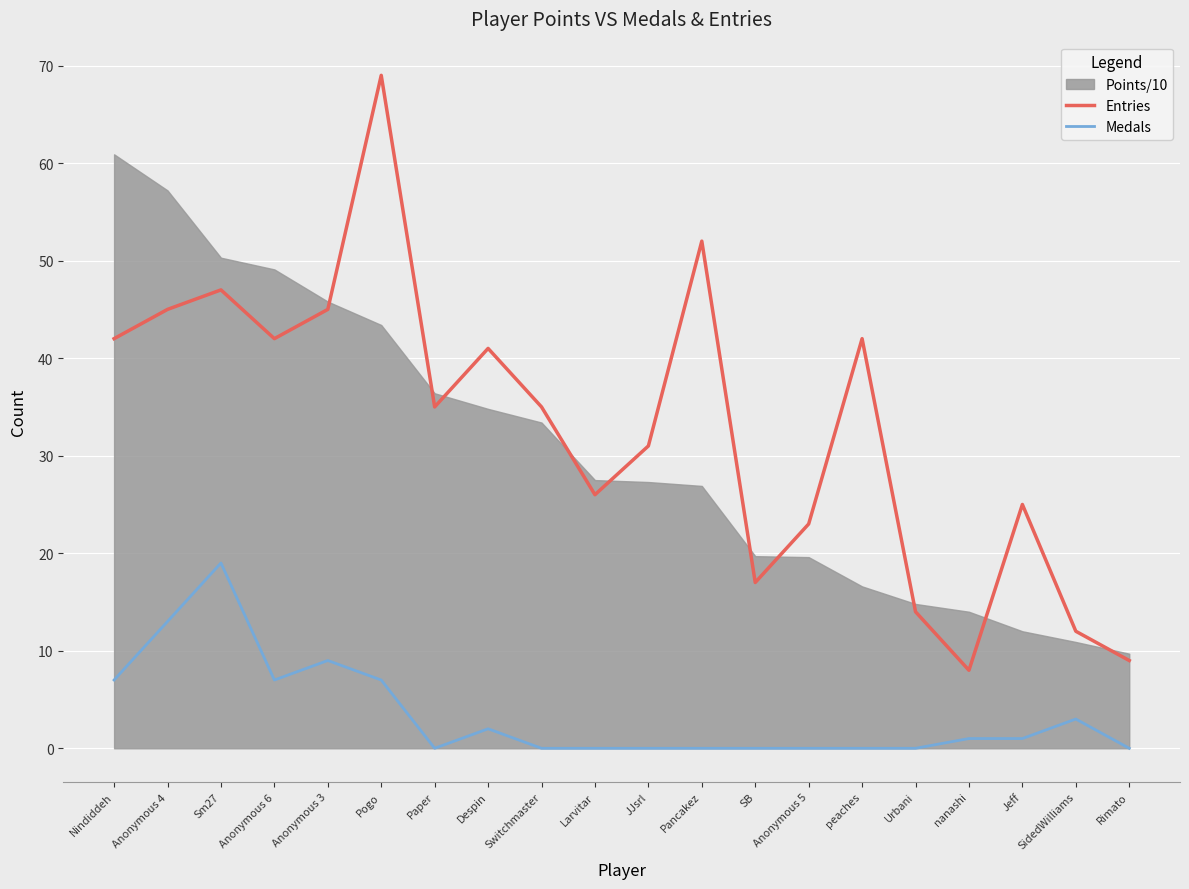

Which label corresponds to the largest value in the chart?

Pogo